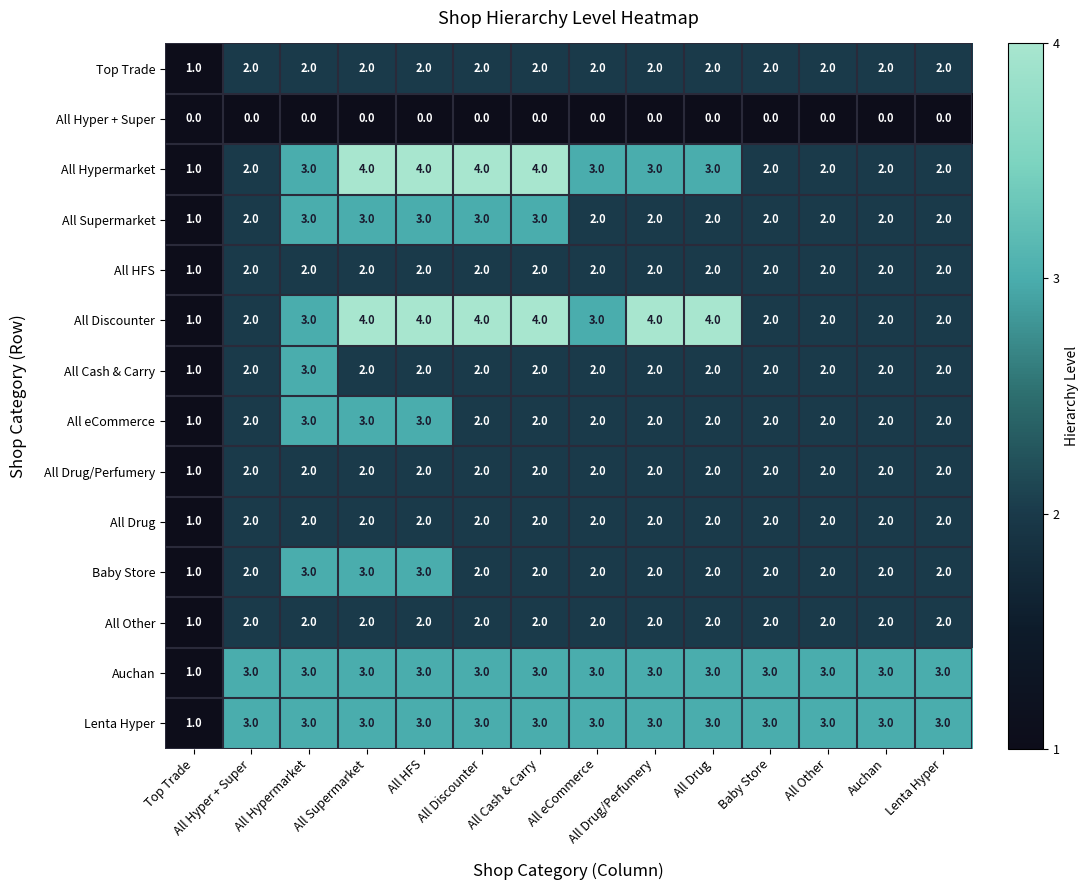

What is the difference between the maximum and second lowest values in the All Supermarket series?

1